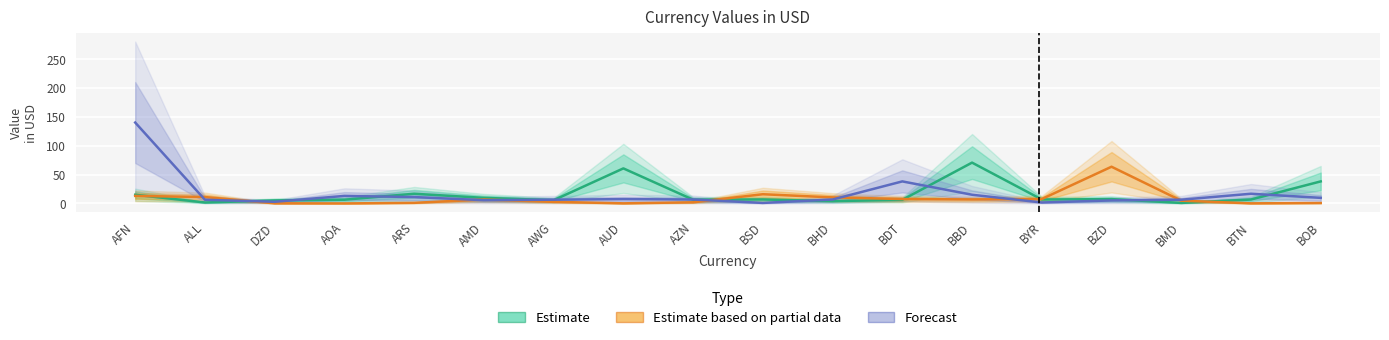

What is the label of the 8th point from the left?

AUD